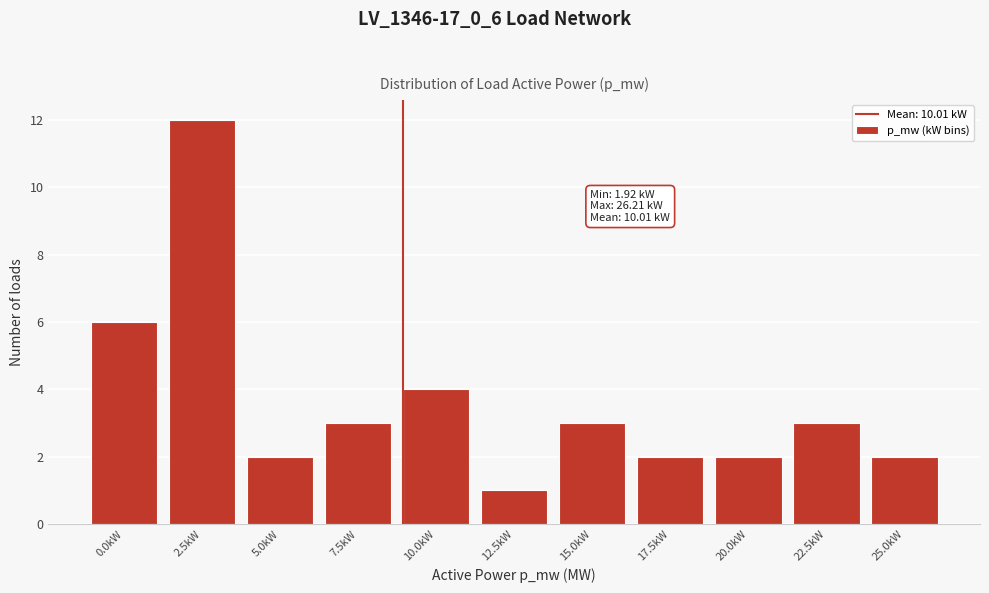

Reading left to right, list all the values displayed in this chart.

0.0kW=6	2.5kW=12	5.0kW=2	7.5kW=3	10.0kW=4	12.5kW=1	15.0kW=3	17.5kW=2	20.0kW=2	22.5kW=3	25.0kW=2